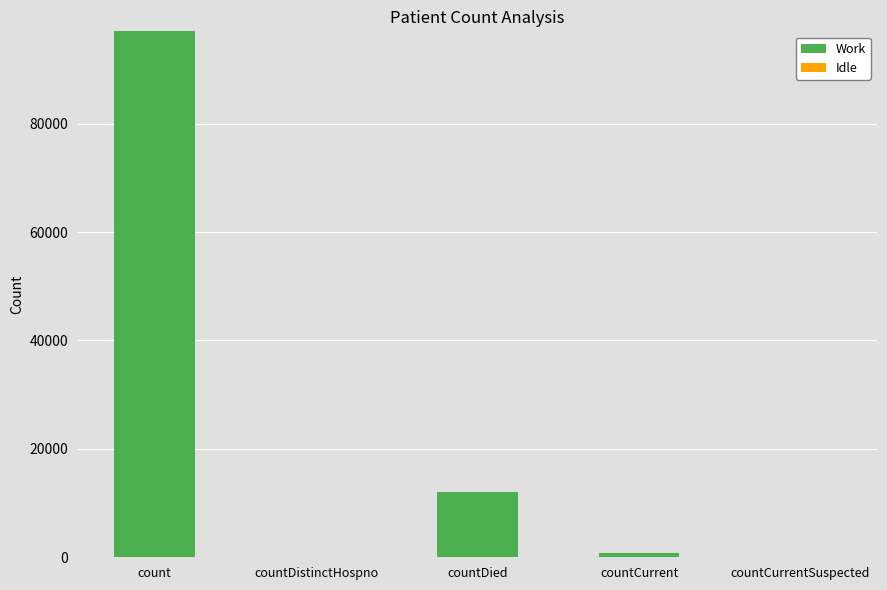

Where is the data nearest to the value 48516?

countDied